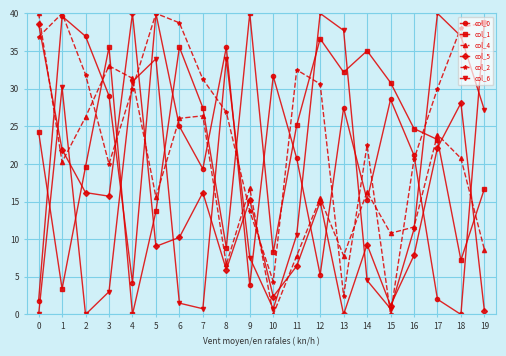

What is the sum of the col_4 values at 6 and 8?

32.7